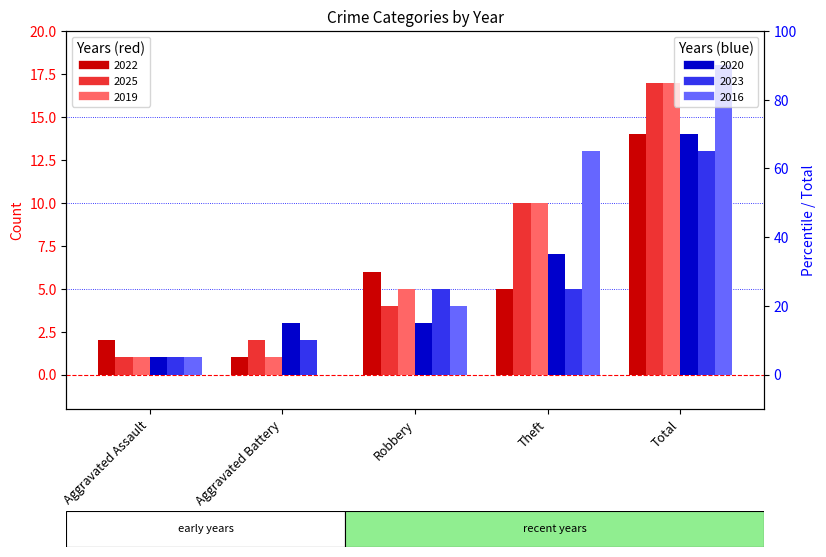

Reading right to left, extract all data points from this chart.

2022: 14	5	6	1	2
2025: 17	10	4	2	1
2019: 17	10	5	1	1
2020: 14	7	3	3	1
2023: 13	5	5	2	1
2016: 18	13	4	0	1